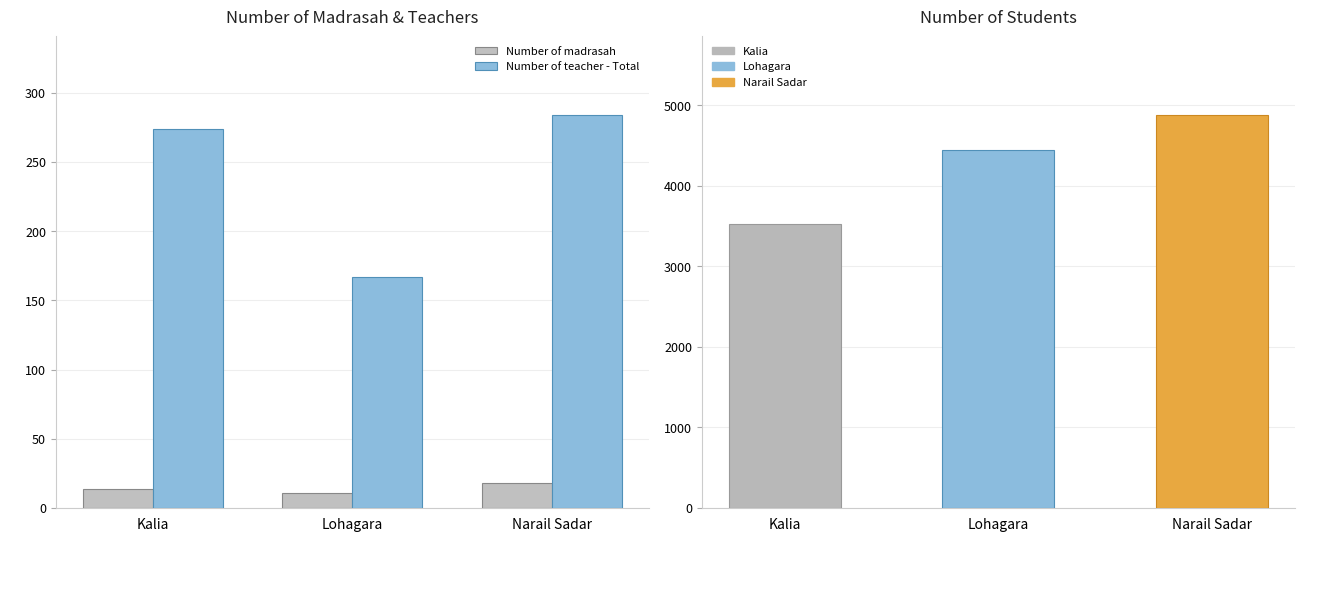

What is the value of the Number of madrasah bar at the 2nd from the left?

11